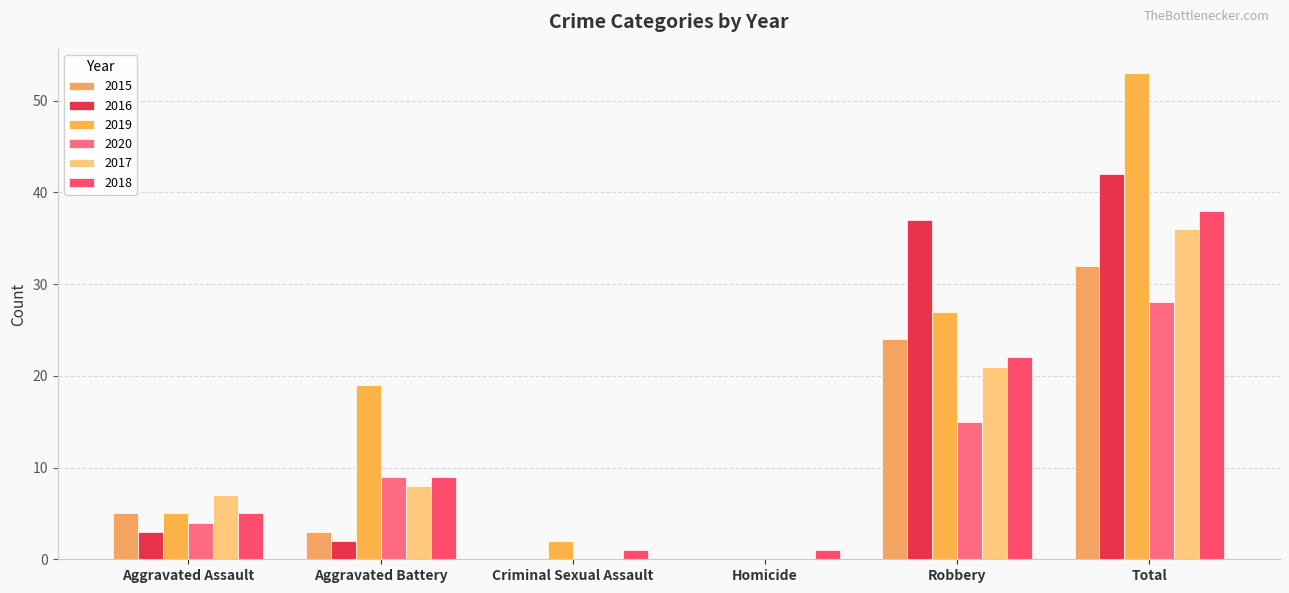

What value does the 2017 series have at Aggravated Assault, to the nearest 5?

5